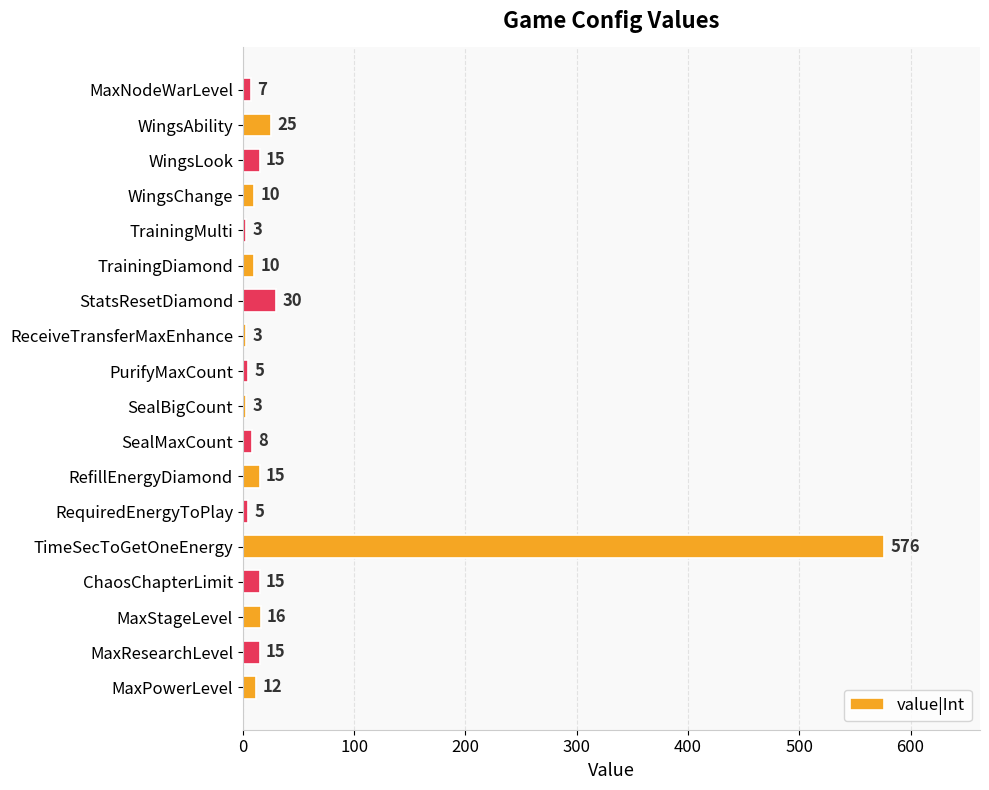

The chart shows a value of 15 at WingsLook. True or false?

True